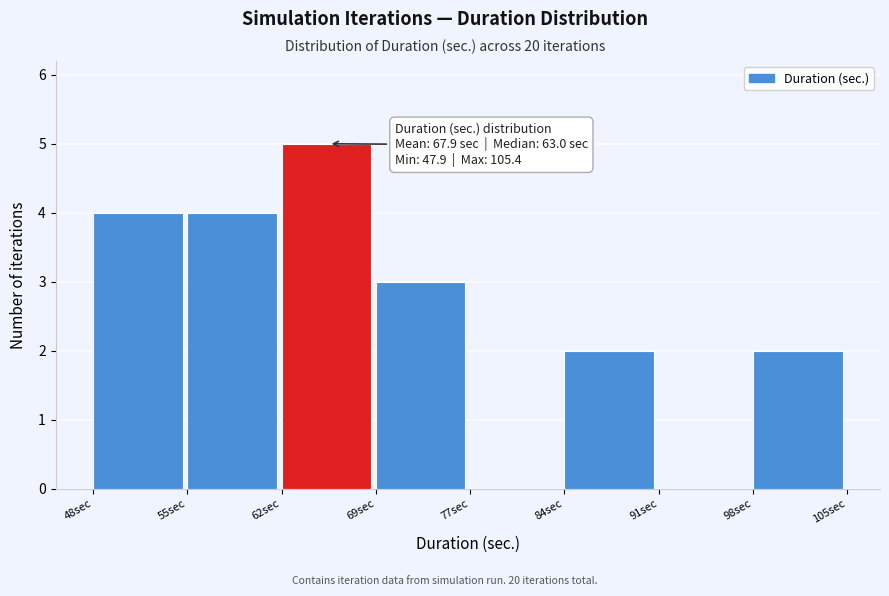

Which range on the x-axis has the tallest bar?

62 to 69